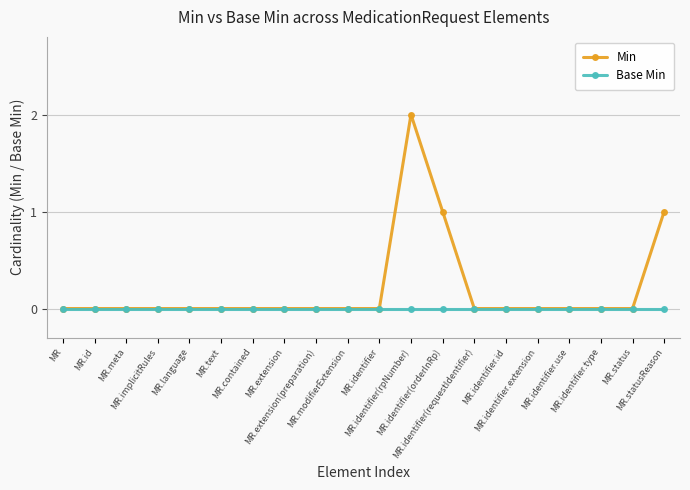

What are all the series names shown in the legend?

Min, Base Min